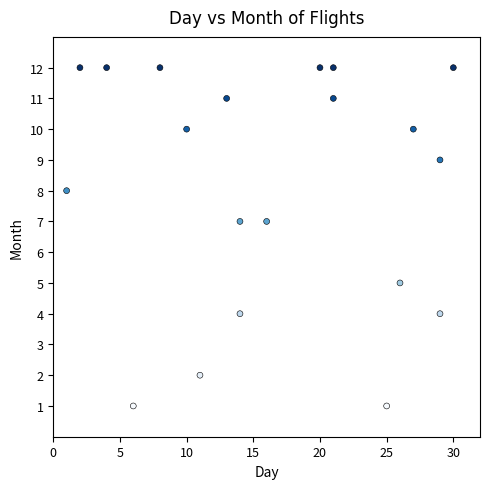

What is the range of Y values (max minus min)?

11